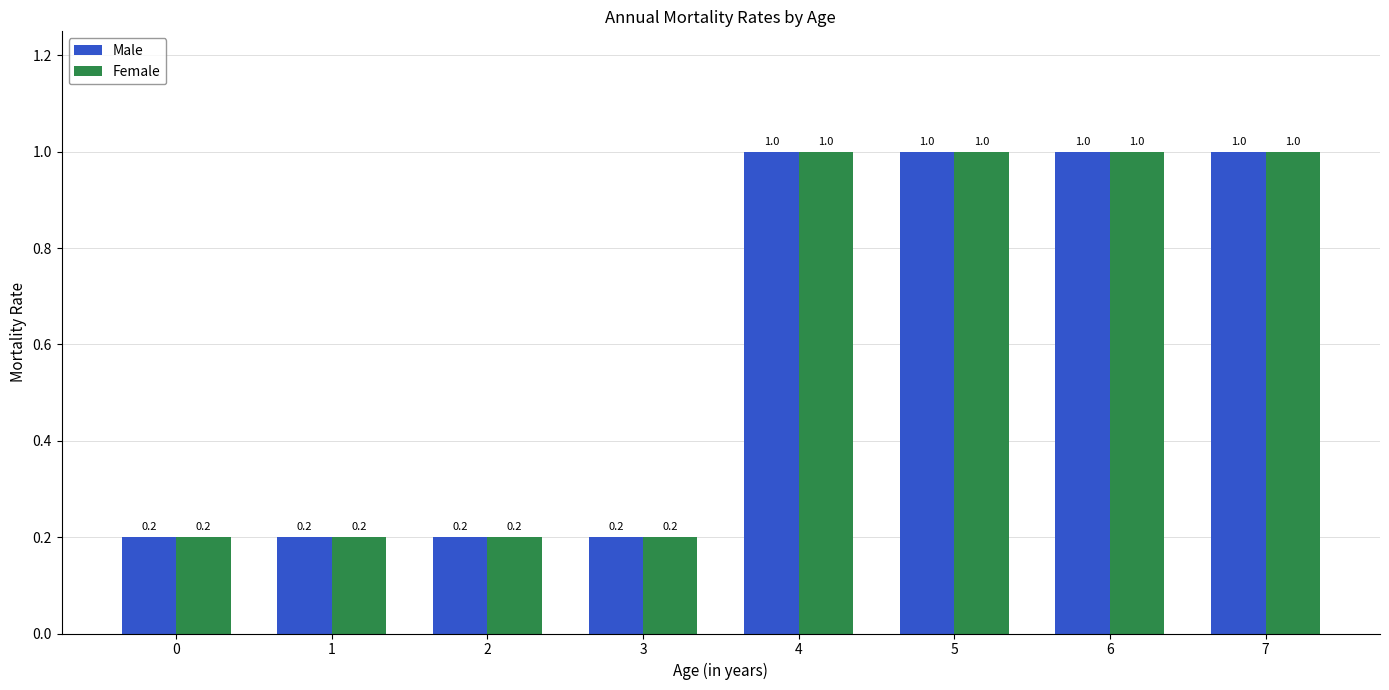

What is the greatest value displayed?

1.0